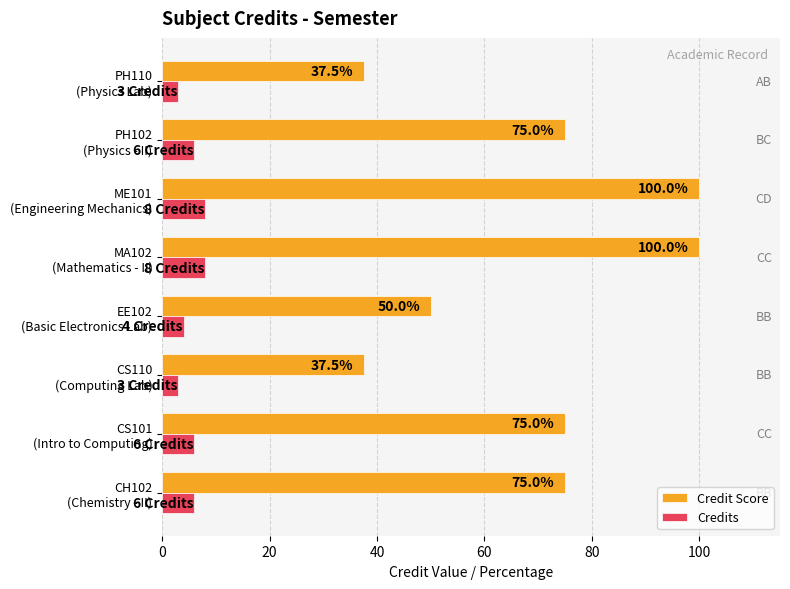

Which series has the widest spread of values?

Credit Score